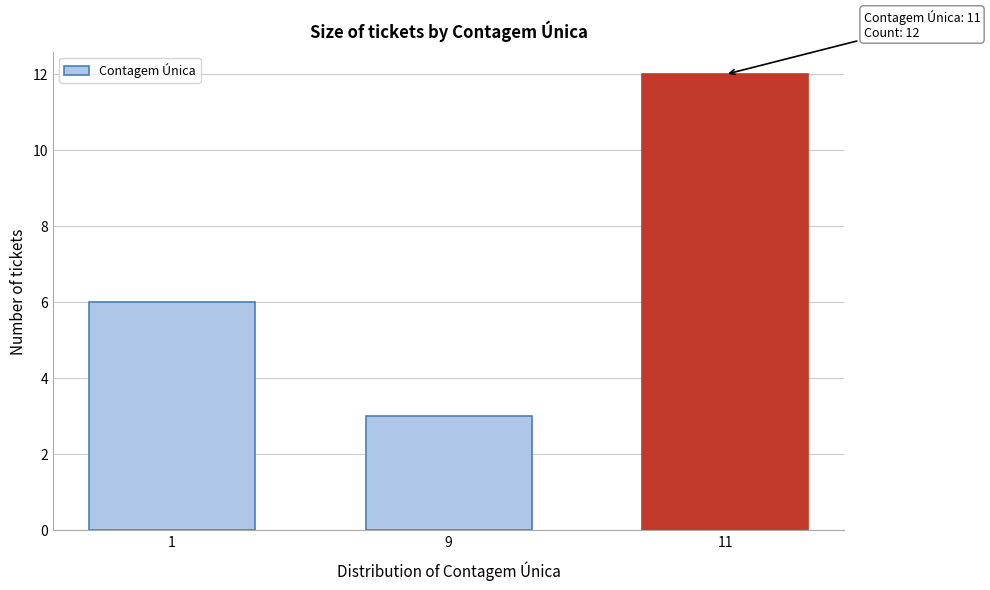

Reading left to right, list all the values displayed in this chart.

6	3	12